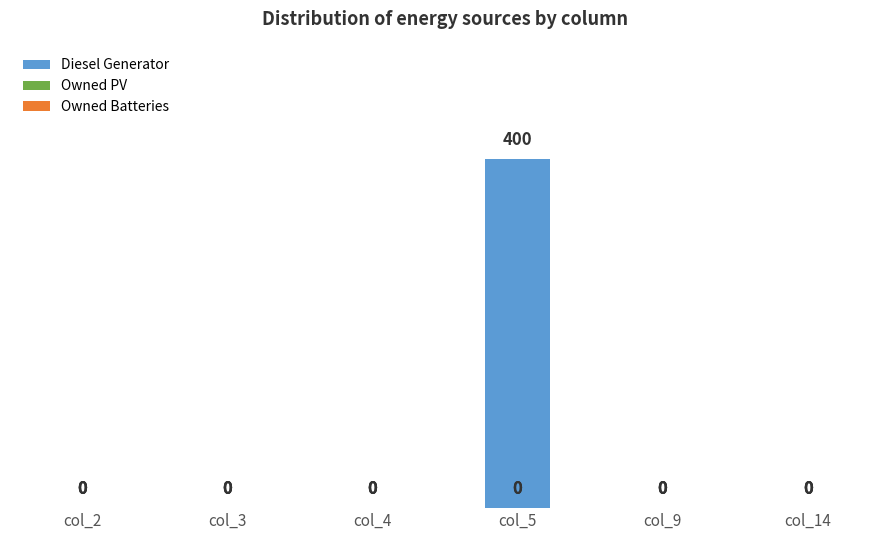

What is the sum of all values?

400